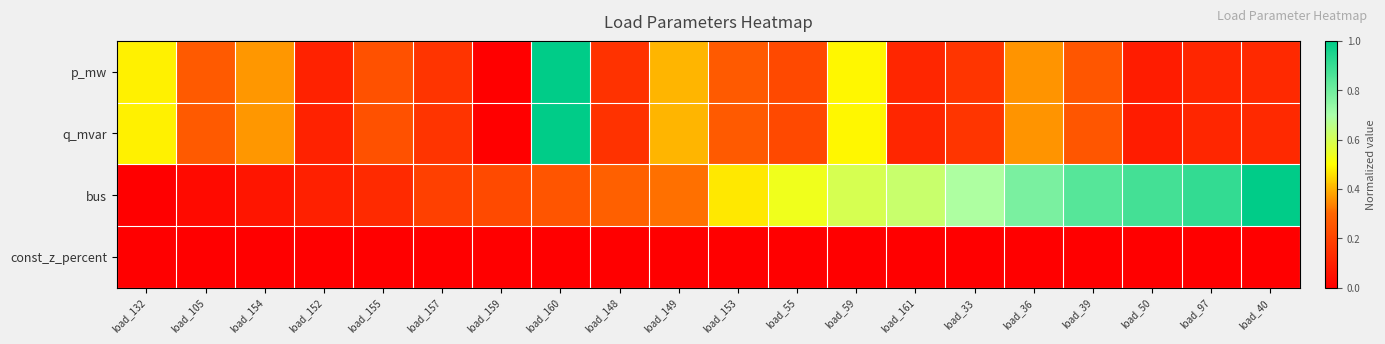

Which series changed the most between load_152 and load_97?

bus